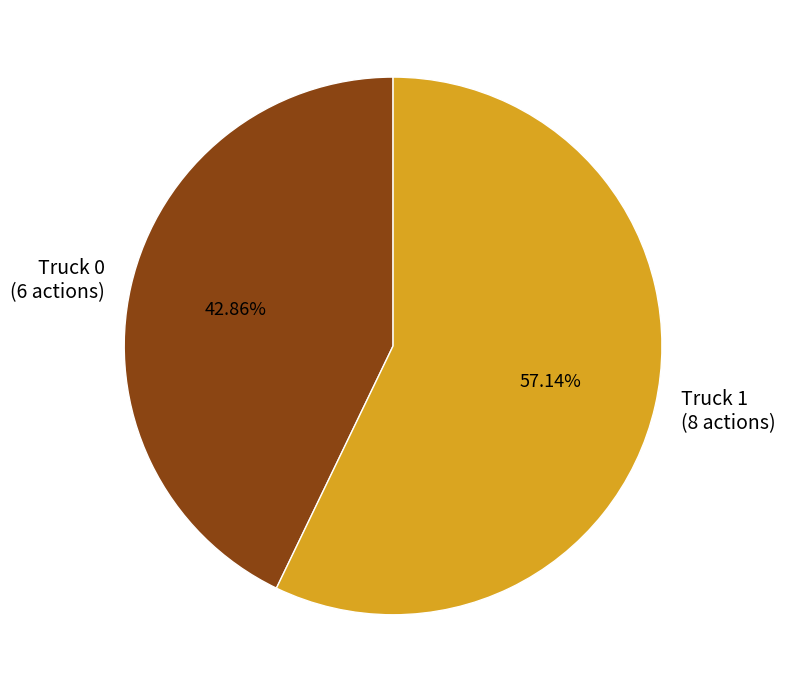

Rank the categories by value from lowest to highest.

Truck 0, Truck 1